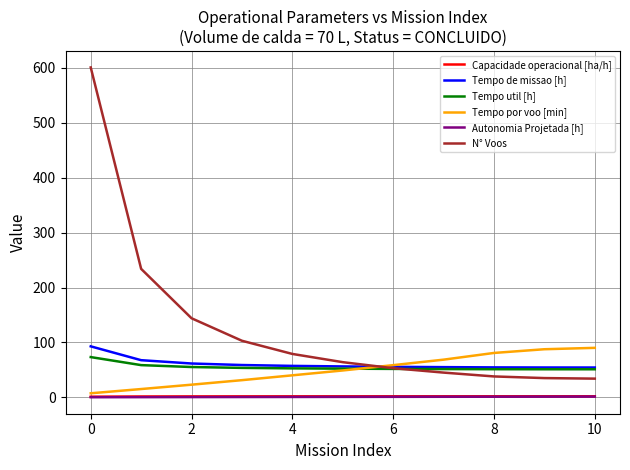

Which series has the widest spread of values?

N° Voos